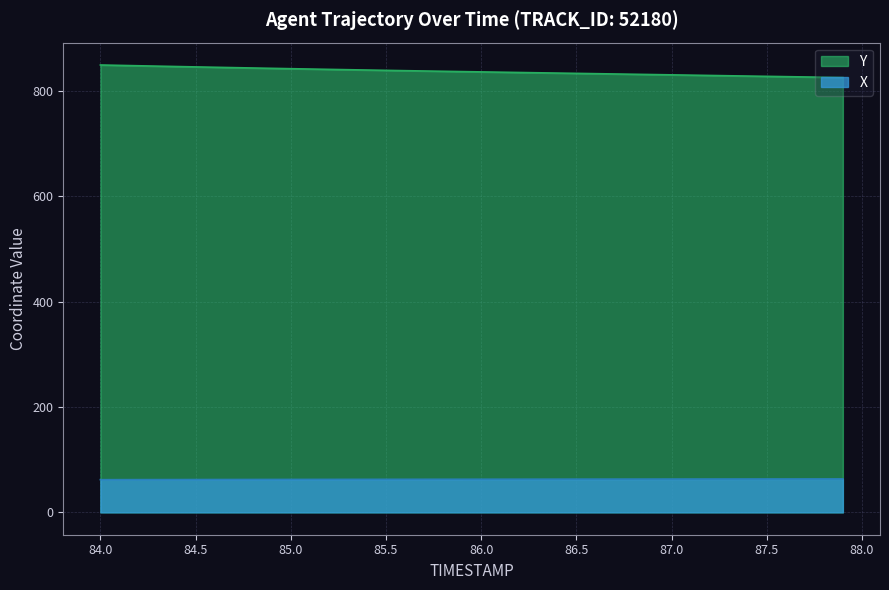

How many values in the Y series exceed 837?

20